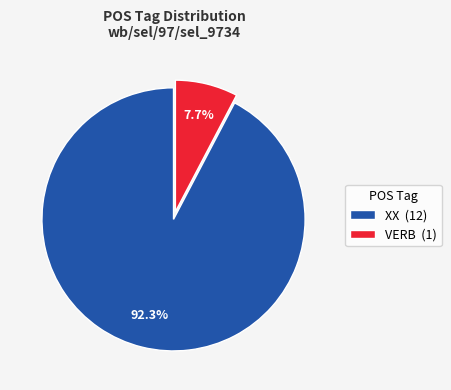

Which category accounts for the majority?

XX (12)